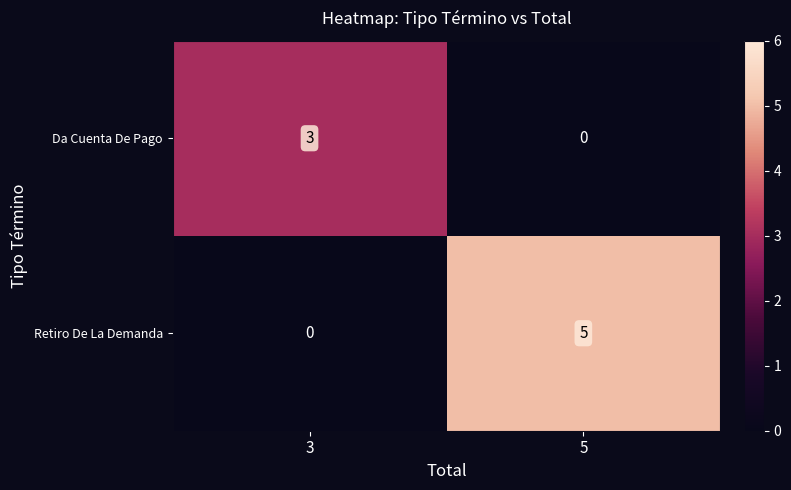

What is the difference between the highest and lowest values at 5?

5